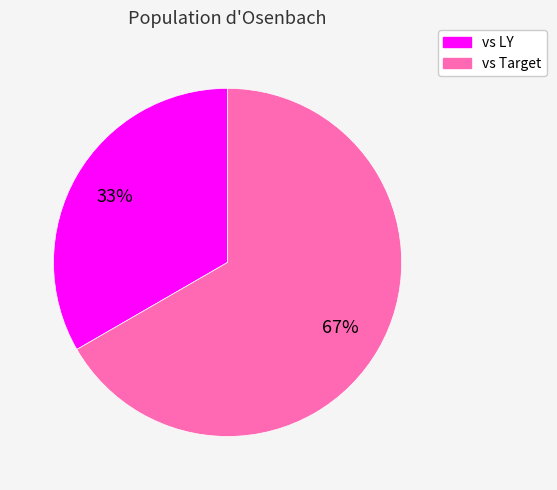

Which has a higher value, vs Target or vs LY?

vs Target